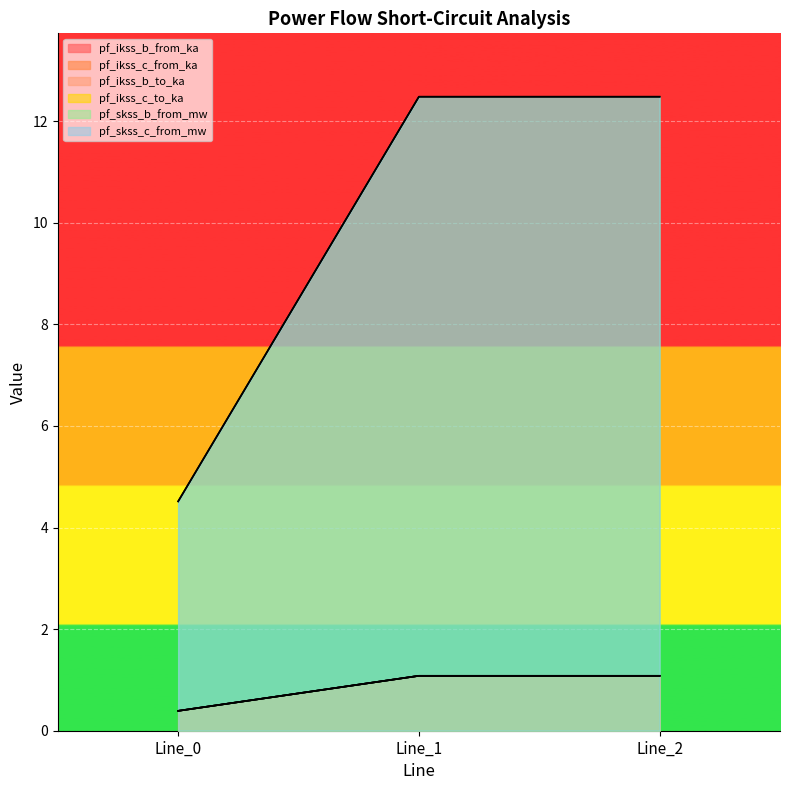

At which category is the sum across all series the highest?

Line_1